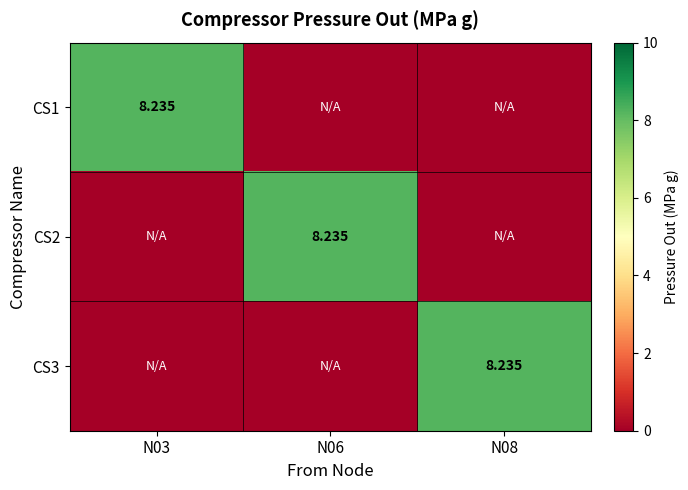

What is the difference between the CS2 values at N06 and N08?

8.2